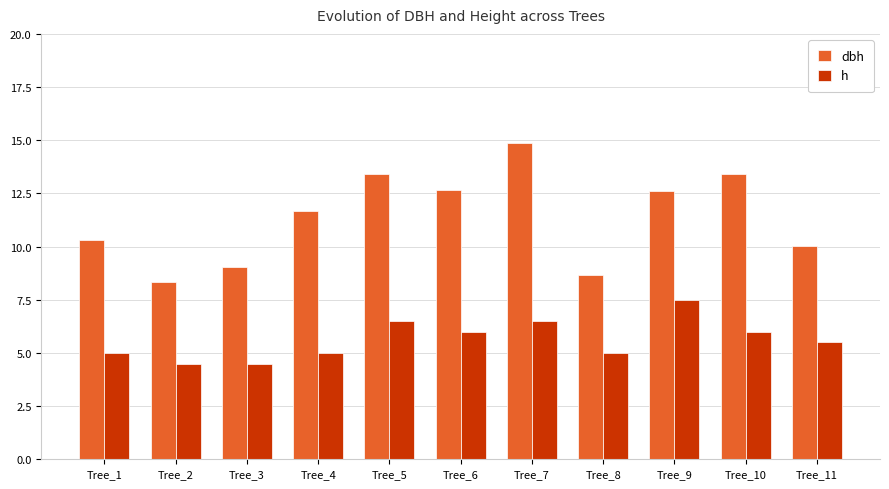

What is the difference between the maximum and minimum values in the dbh series?

6.5